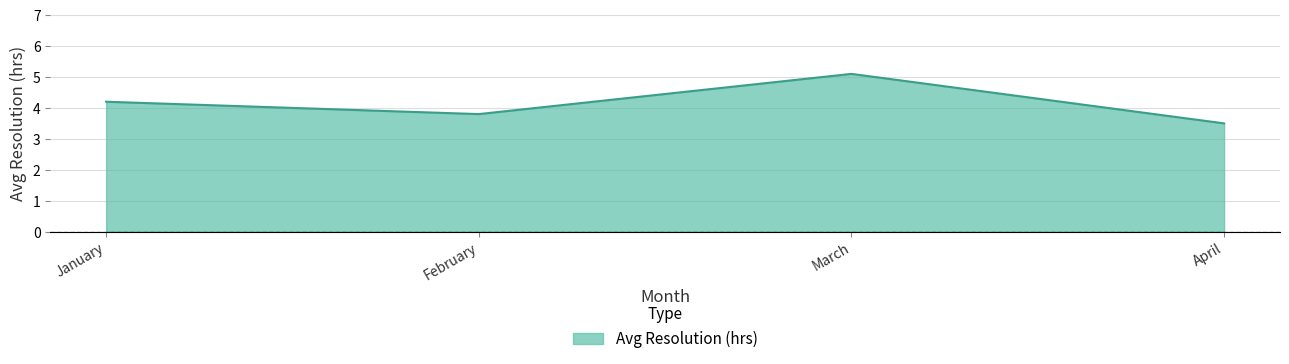

What is the sum of all values?

16.6